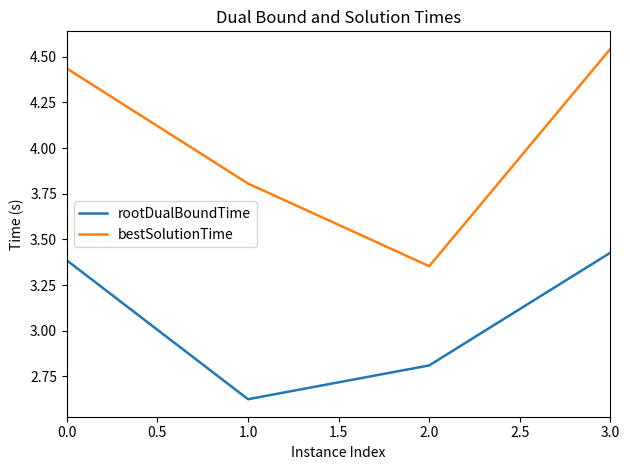

How many interior local valleys does the bestSolutionTime series have?

1